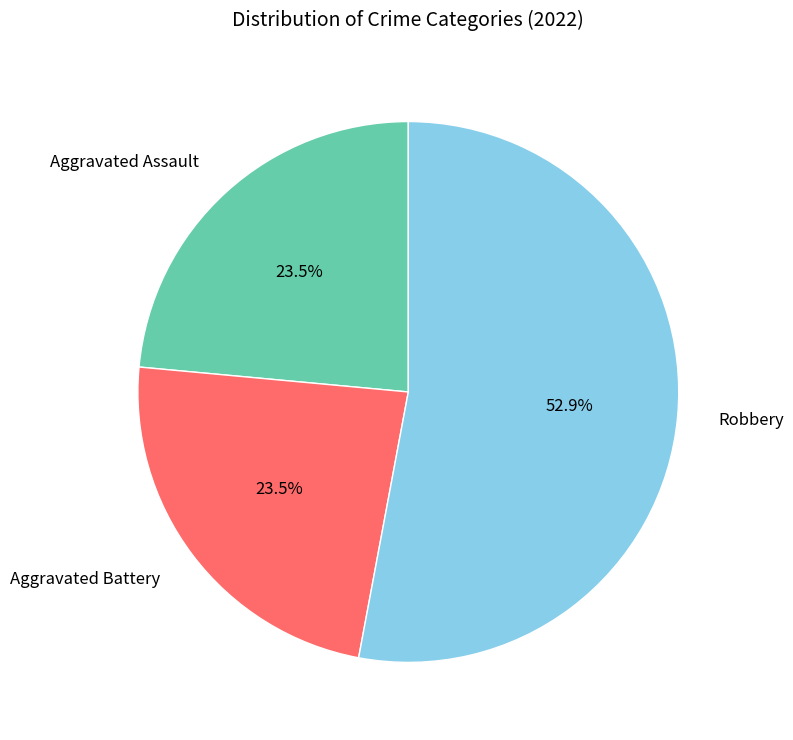

True or false: Aggravated Assault accounts for 9% of the total.

False